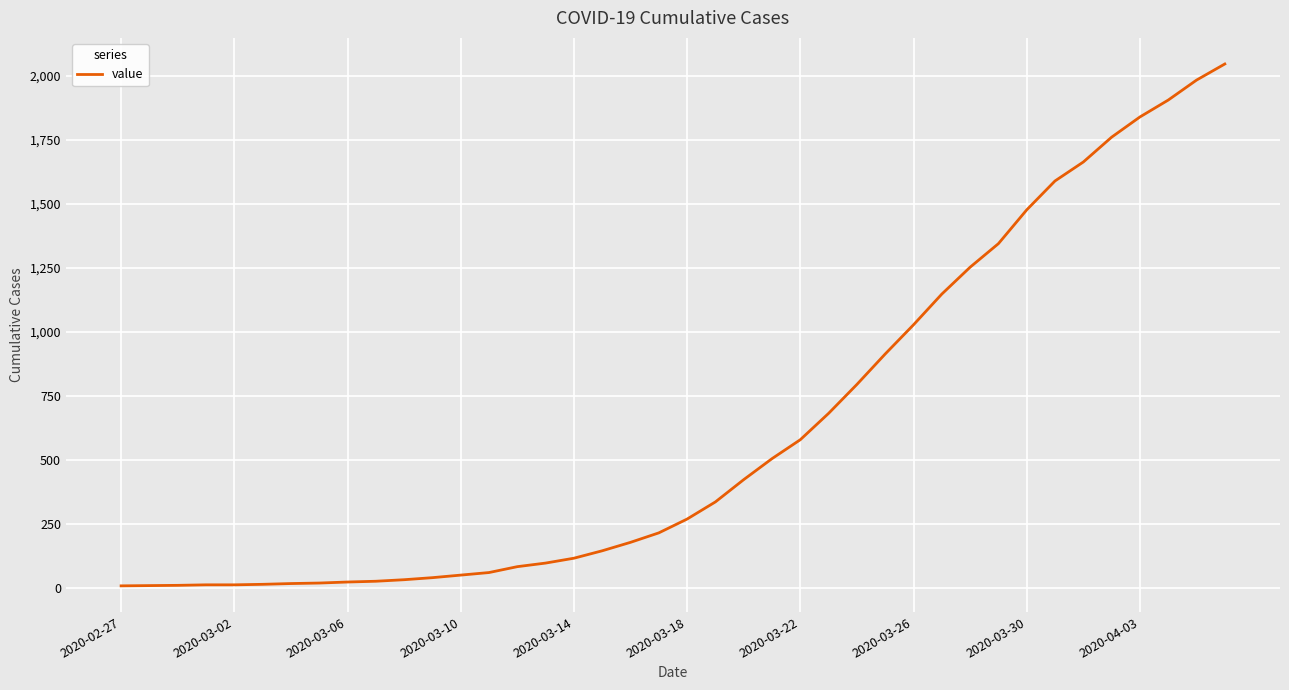

What is the difference between the maximum and minimum values?

2039